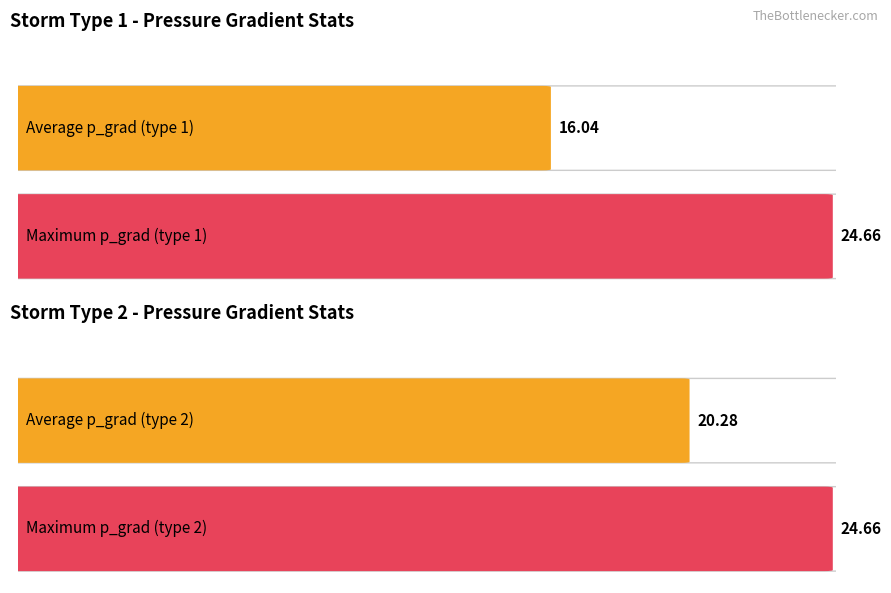

Are the bars grouped side by side (vs. stacked)?

Yes